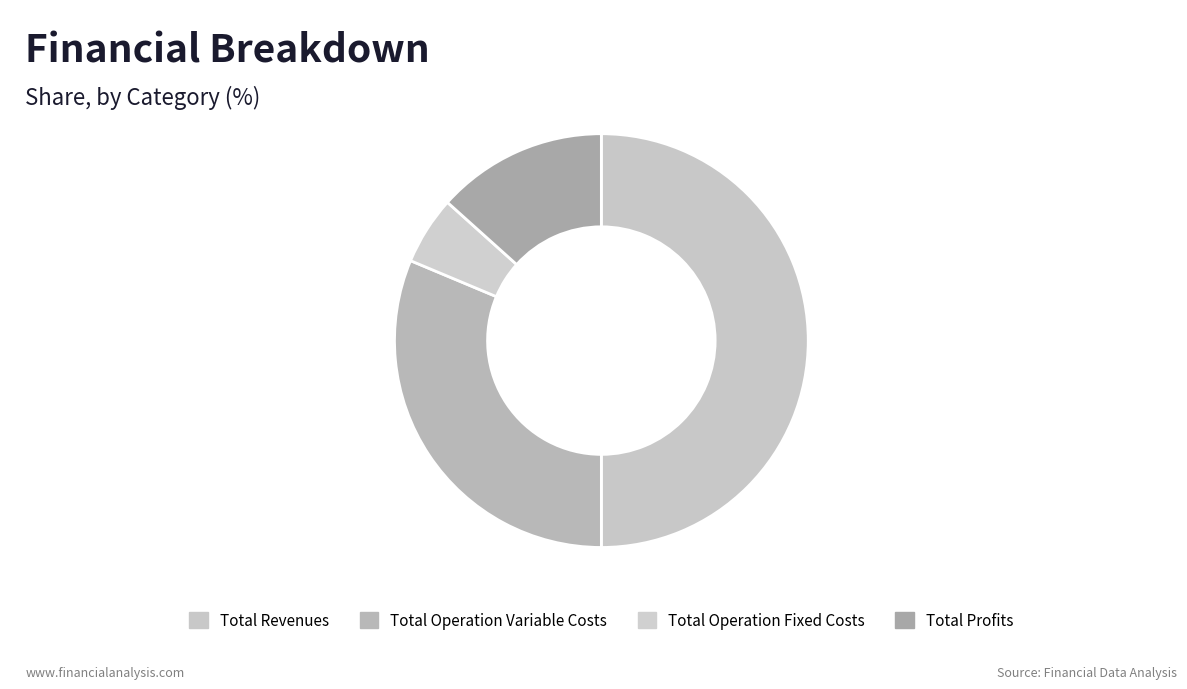

What is the ratio of the value at Total Operation Fixed Costs to the value at Total Operation Variable Costs?

0.2